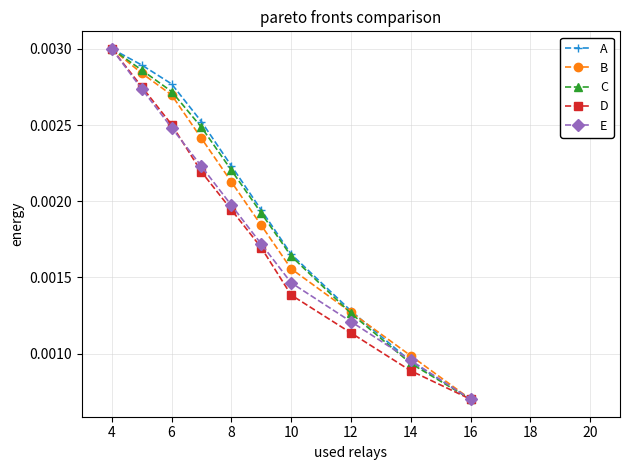

How many C values are between 0 and 1?

10